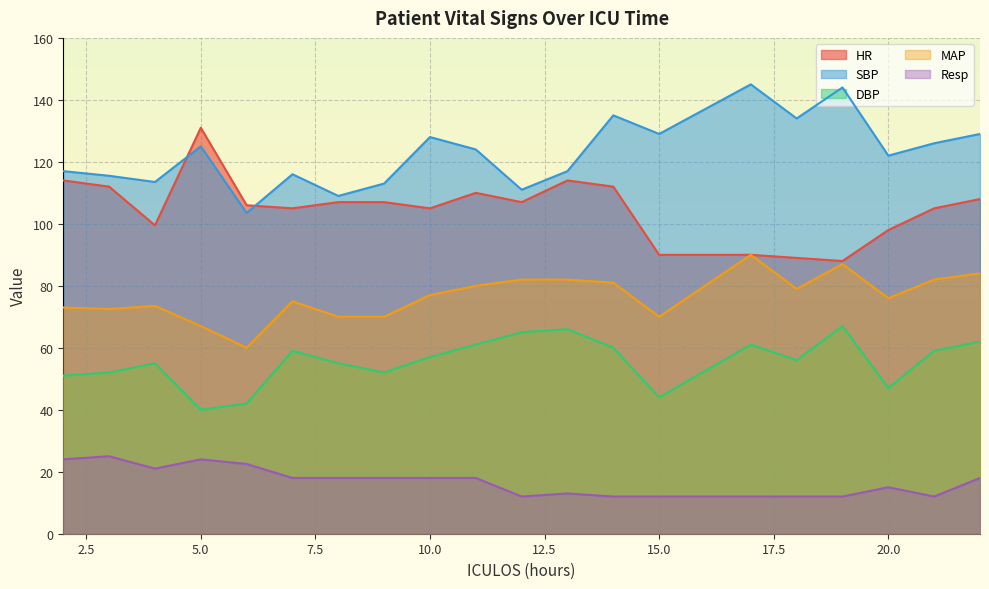

What is the sum of the Resp values at 2 and 3?

49.0